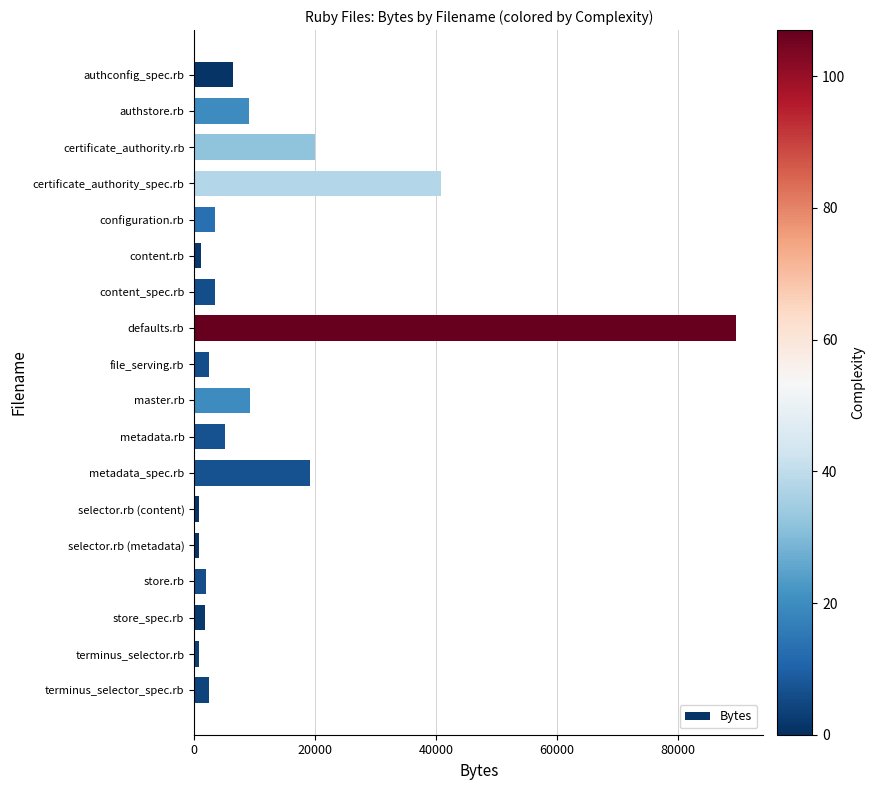

At which category does the chart reach its peak across all series?

defaults.rb